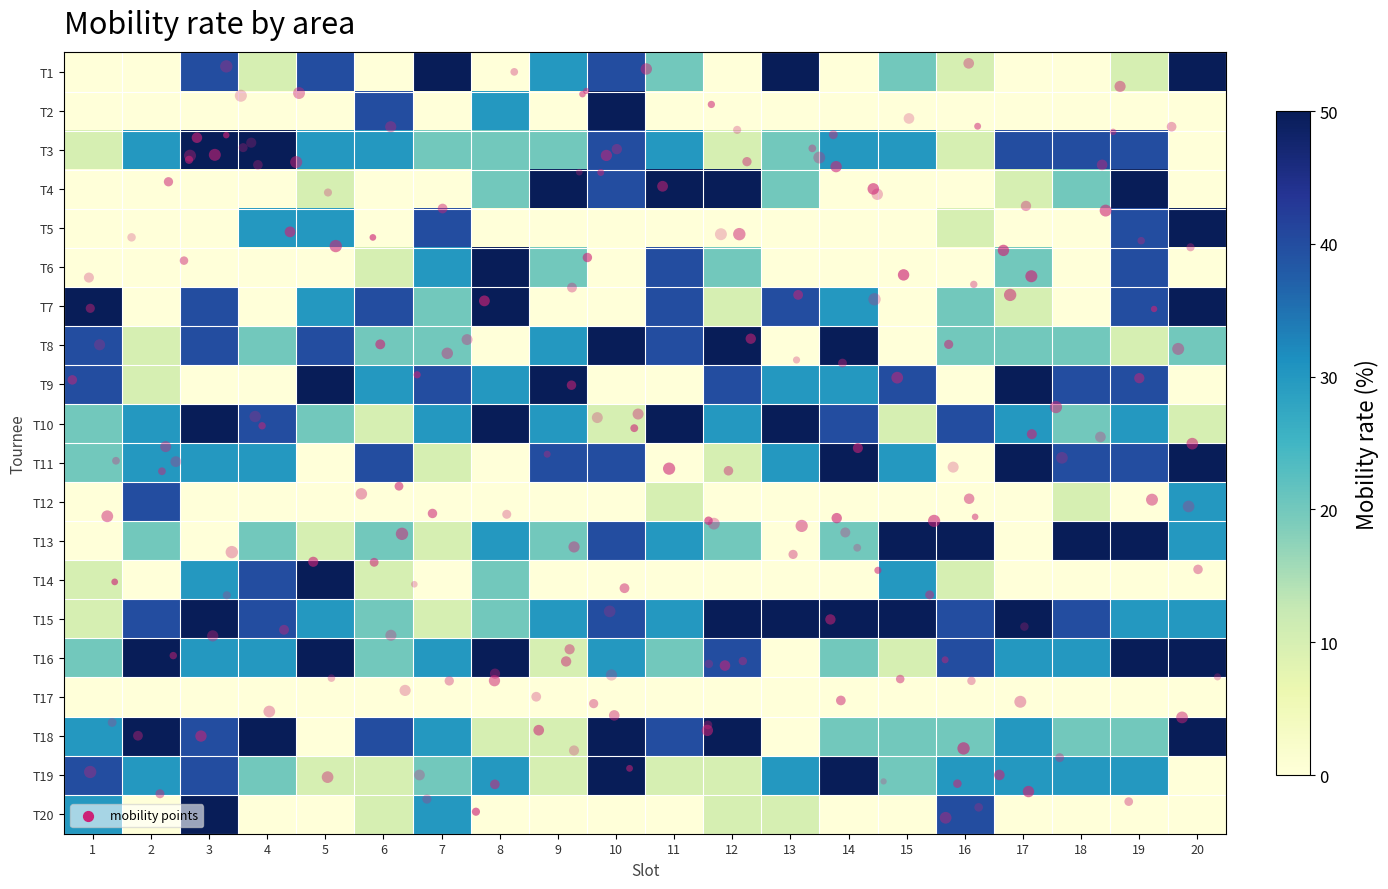

Count the T10 values in the range 20 to 40.

12